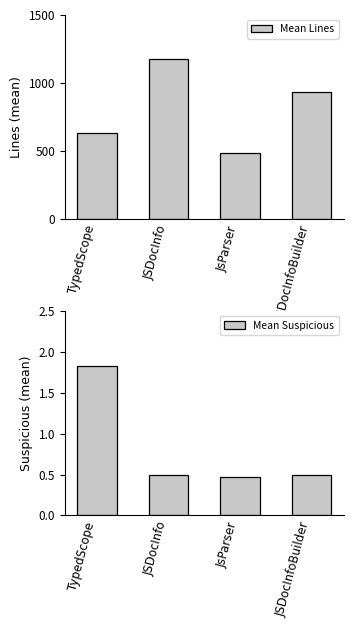

The Mean Lines series shows 487.0 at JsParser. True or false?

True